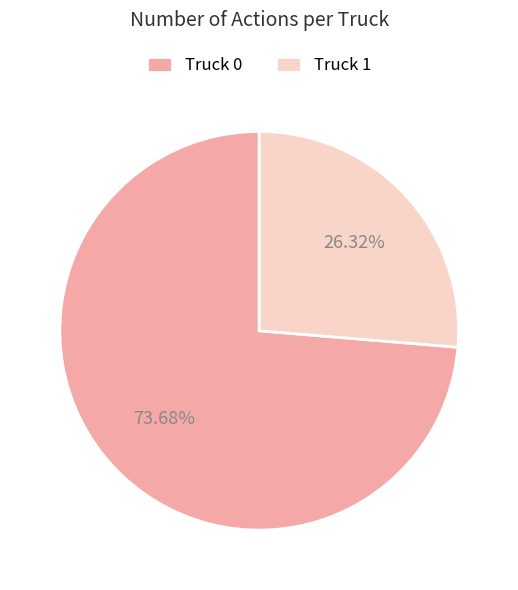

Count the number of slices in the pie.

2